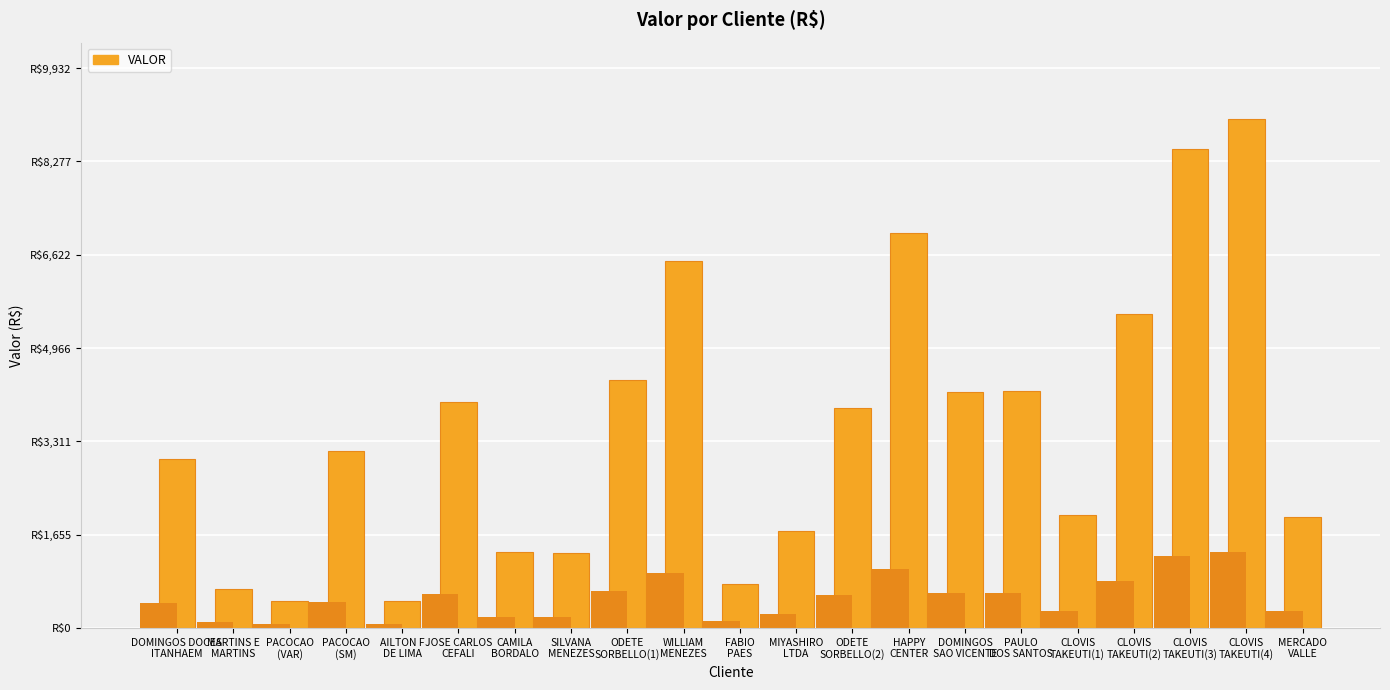

What position from the left is CAMILA
BORDALO?

7